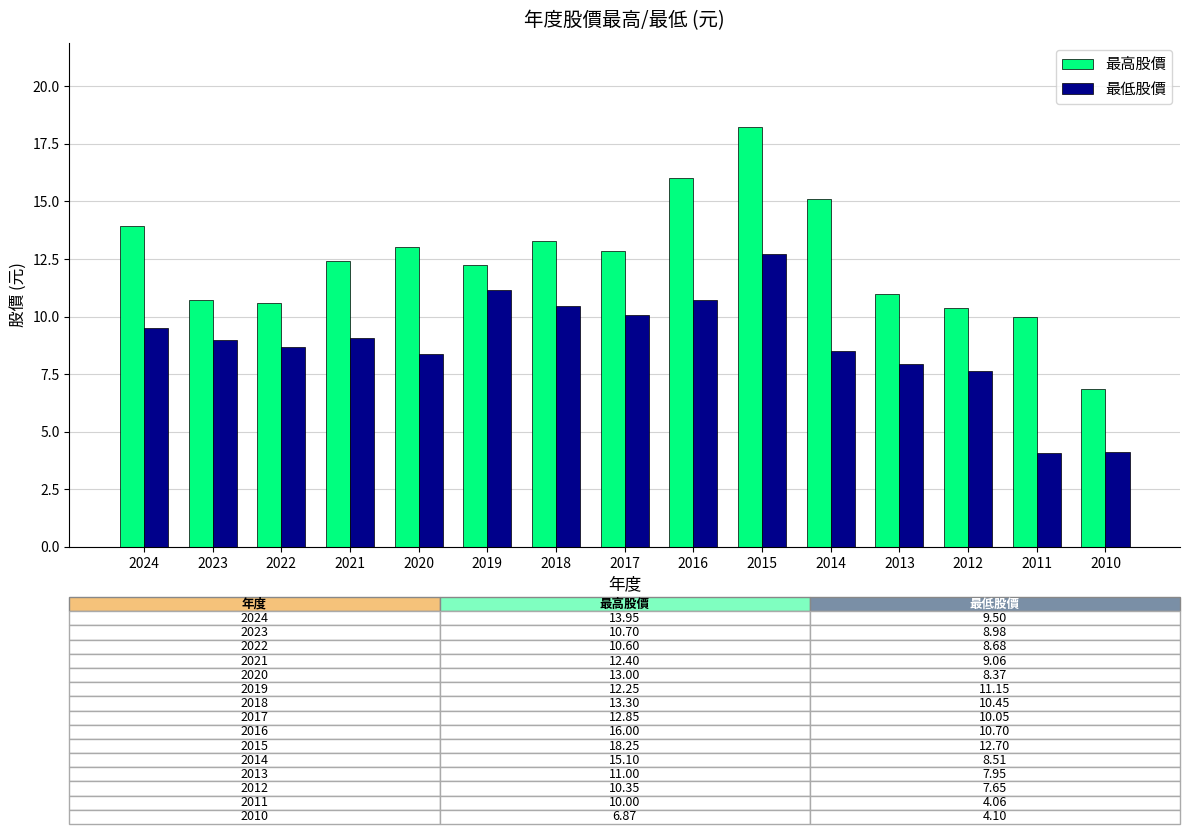

Which series has the widest spread of values?

最高股價